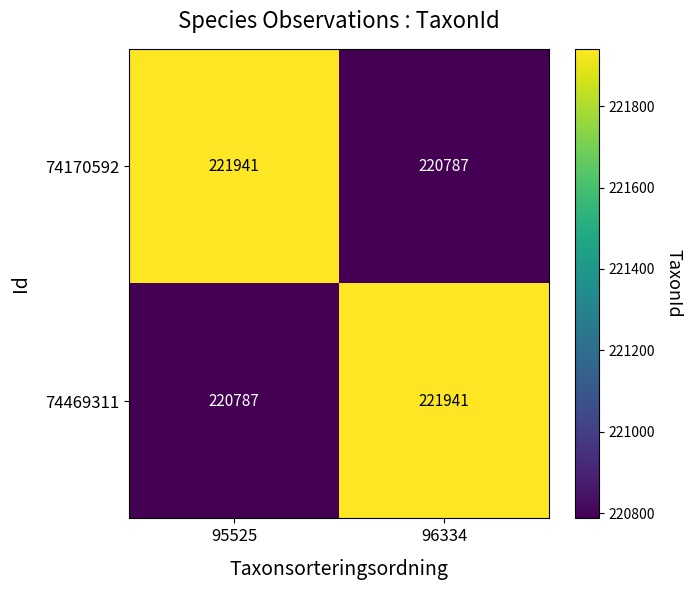

True or false: 74469311 has a value of 61811 at 96334.

False